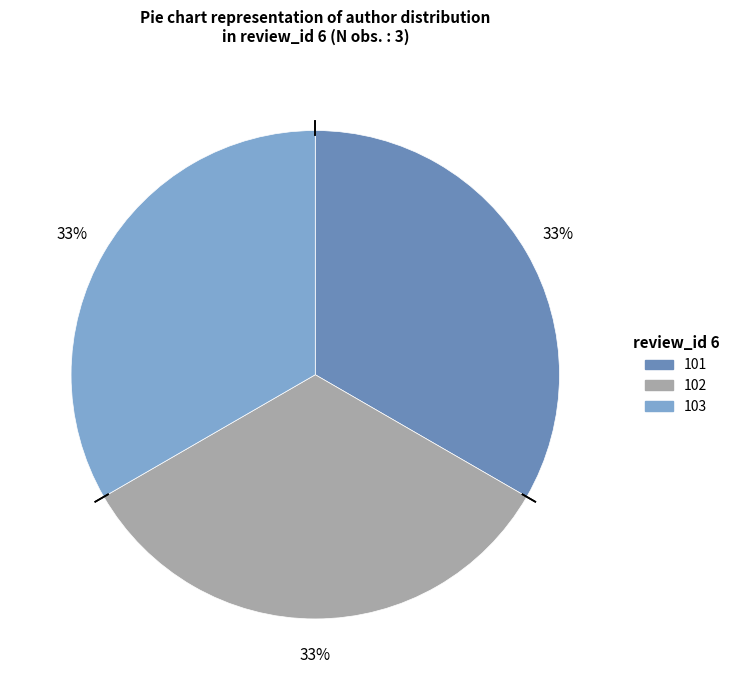

Does any single category account for the majority?

No